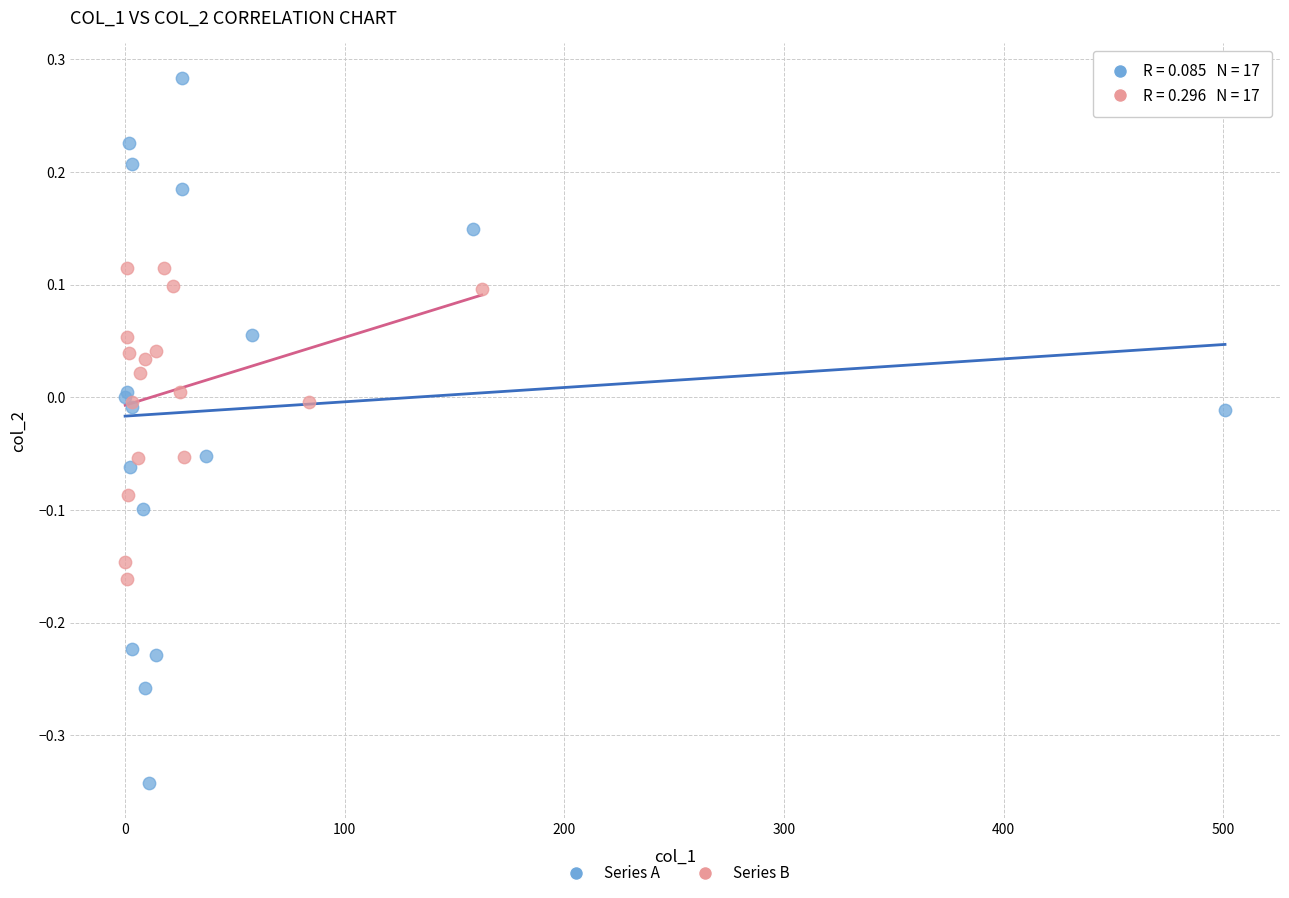

What are all the series names shown in the legend?

Series A, Series B